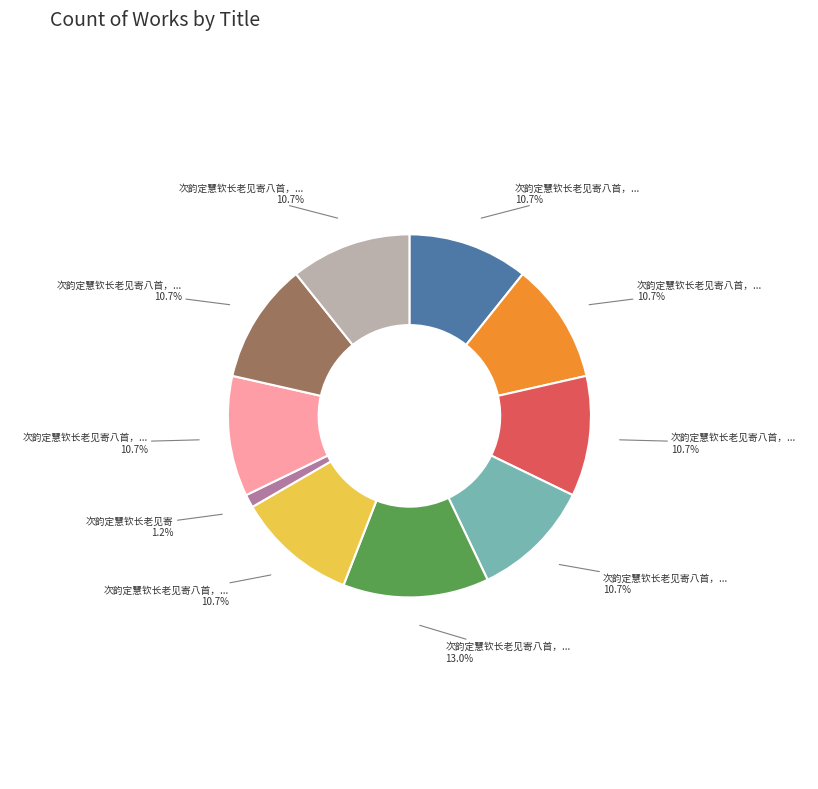

How many segments does this pie chart have?

10